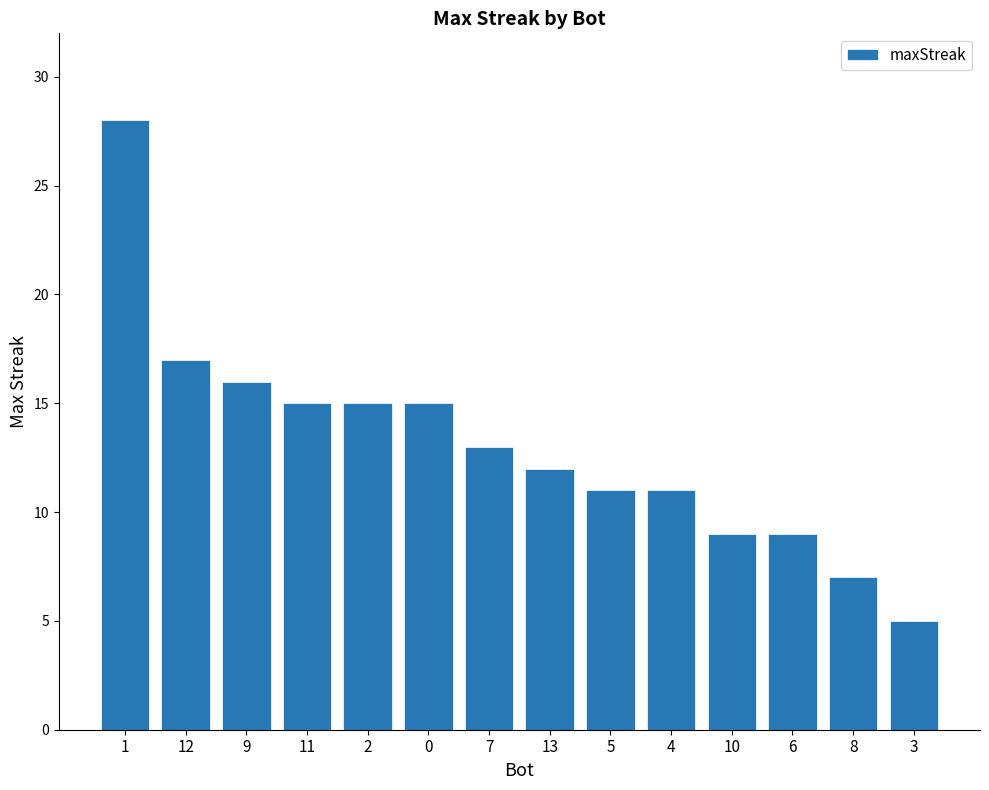

Reading left to right, what are all the values shown in this chart?

1=28	12=17	9=16	11=15	2=15	0=15	7=13	13=12	5=11	4=11	10=9	6=9	8=7	3=5